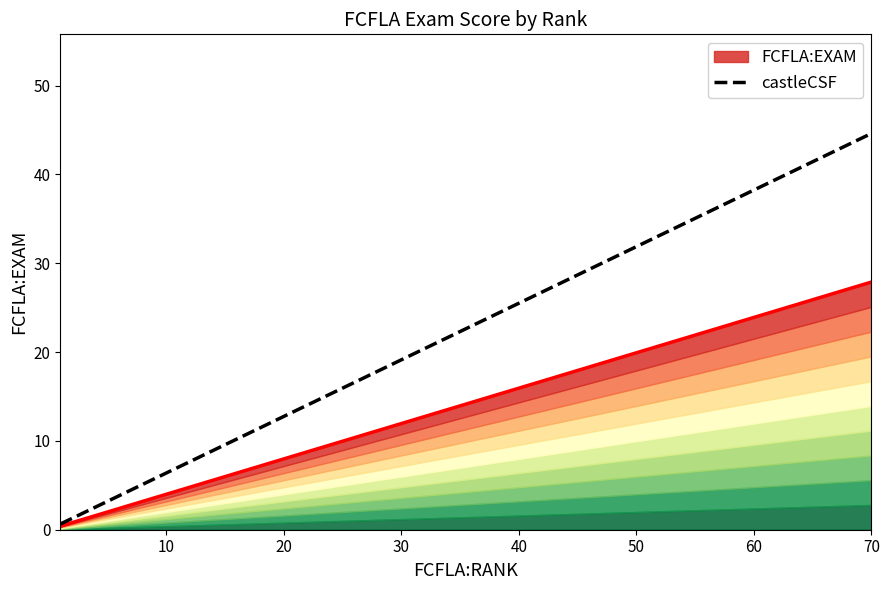

What is the maximum value for castleCSF?

44.6